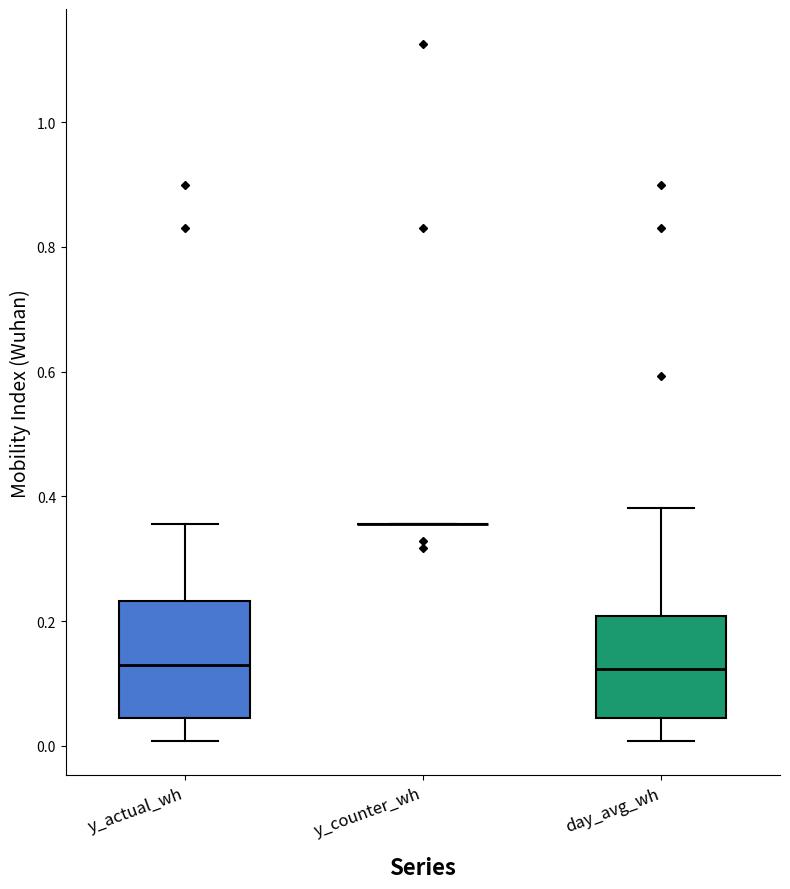

Reading left to right, transcribe this box plot: for each box, give where its median line is, the range the box spans, and where its two whiskers end, as read against the y-axis. The values are not printed on the chart, so give them approximately, as read against the axis.

y_actual_wh: median 0.14, box 0.04 to 0.24, whiskers 0.00 to 0.36
y_counter_wh: box collapsed to a line at 0.36, whiskers 0.36 to 0.36
day_avg_wh: median 0.12, box 0.04 to 0.20, whiskers 0.00 to 0.38